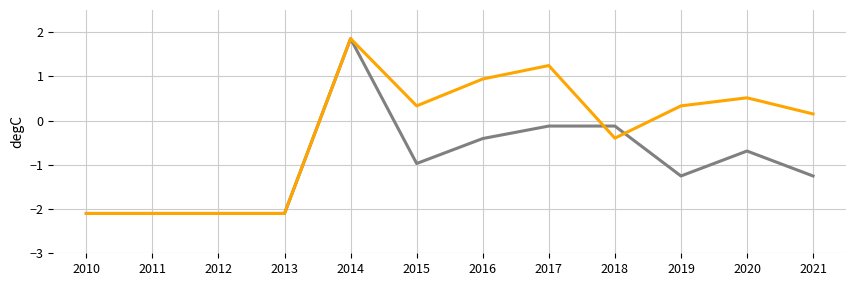

What is the difference between the highest and lowest values at 2018?

0.3